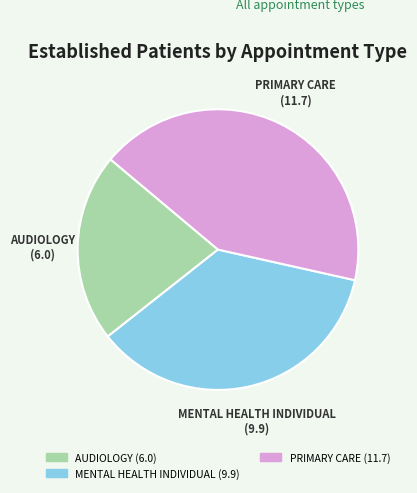

Is there any slice that represents more than half of the pie?

No